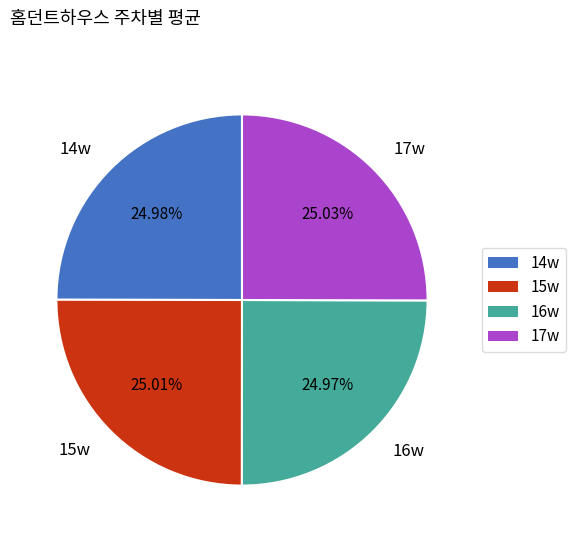

Is it true that 16w is 25% of the pie?

True